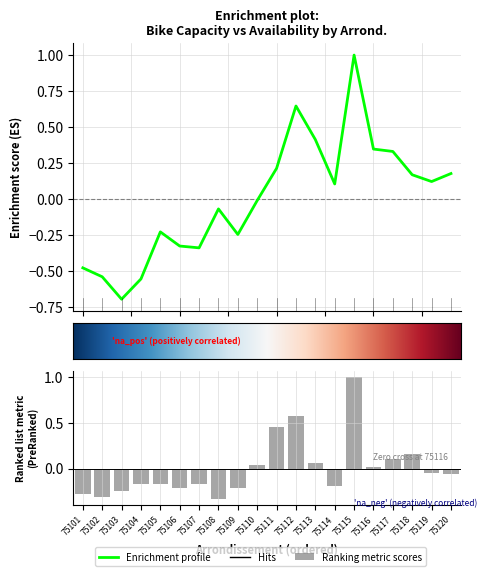

Is it true that capacity equals 1.6 at 75115?

False